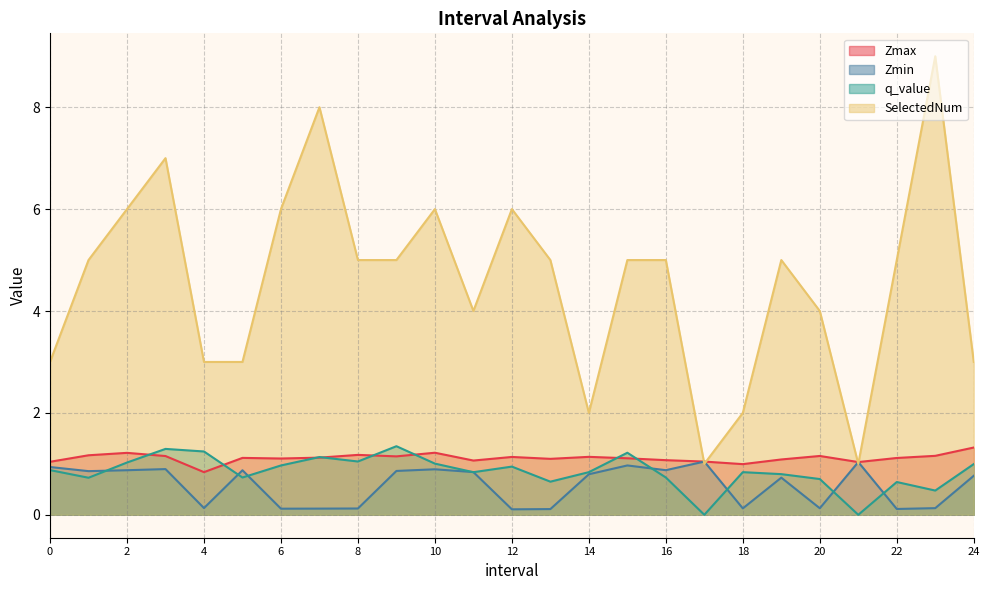

At 0.0, list the series in order from largest to smallest.

SelectedNum, Zmax, Zmin, q_value